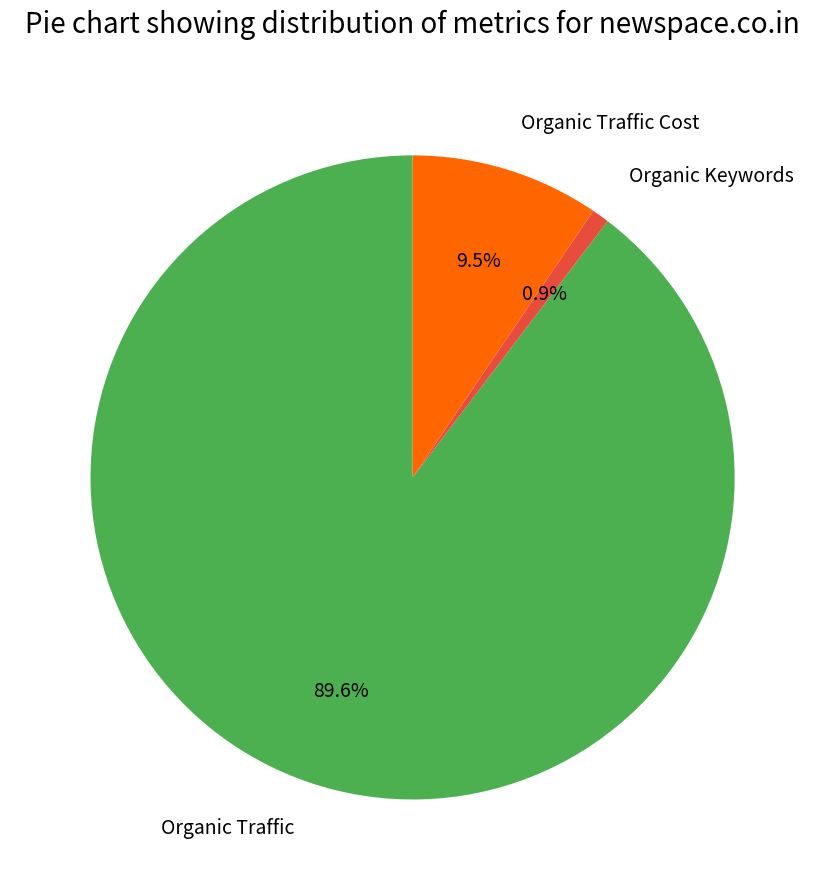

To the nearest percent, what percentage of the pie is Organic Keywords?

1%